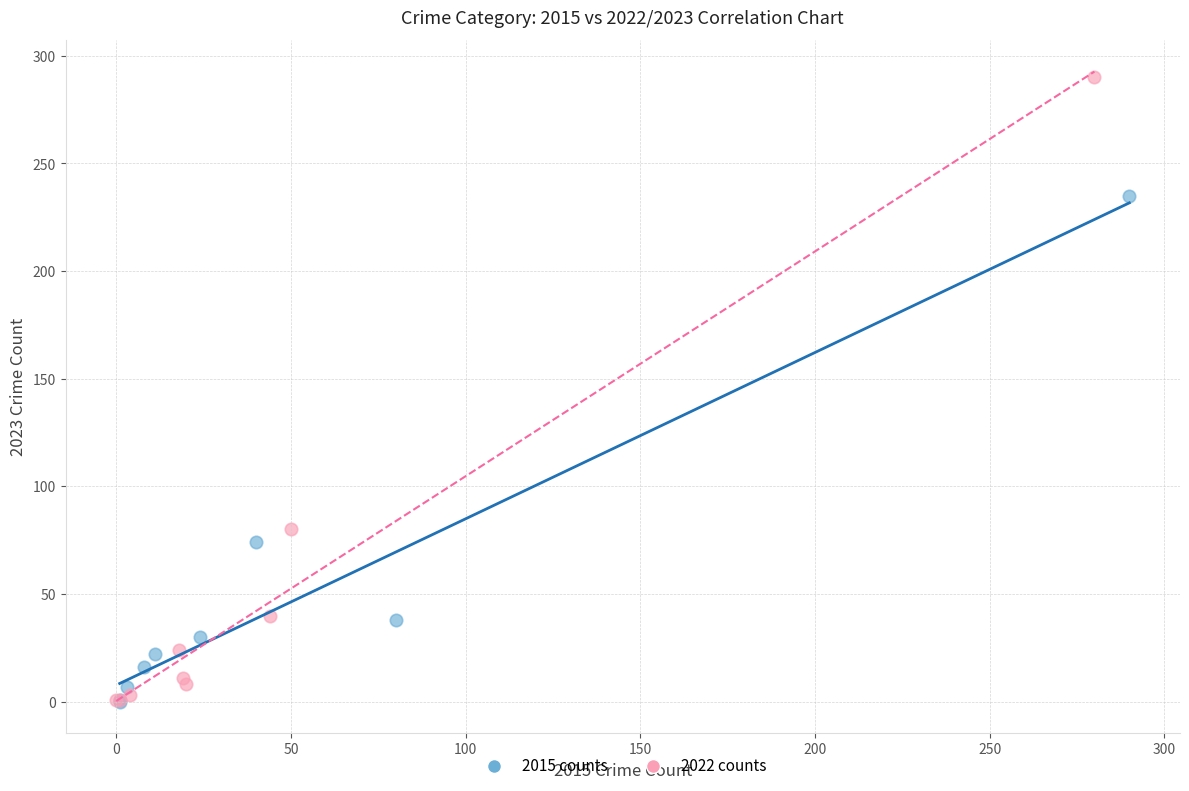

Which series reaches the maximum Y coordinate?

2022 counts